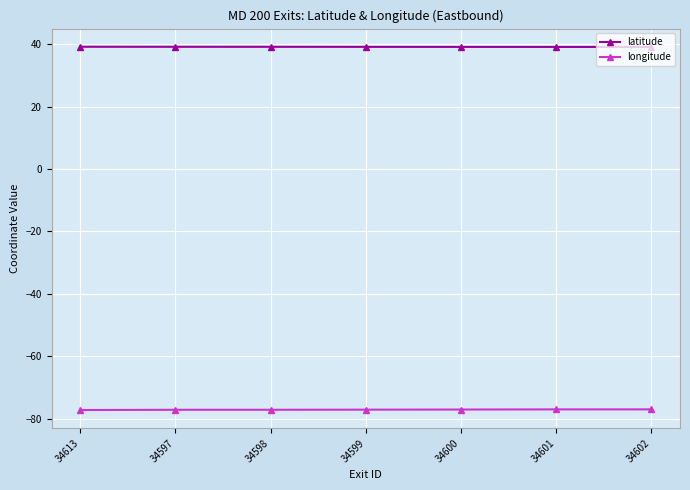

What is the sum of the longitude values at 34599 and 34597?

-154.1